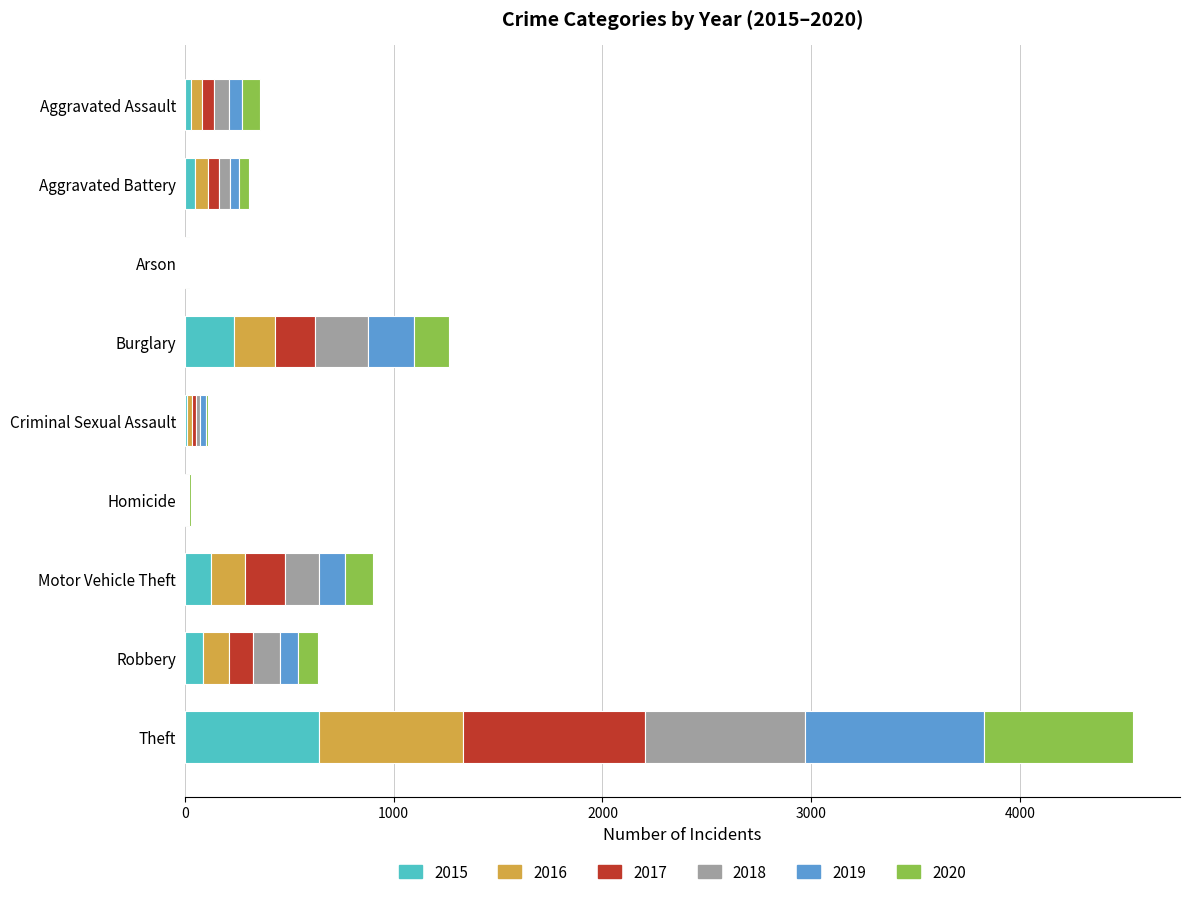

Which category has the highest value in the 2015 series?

Theft